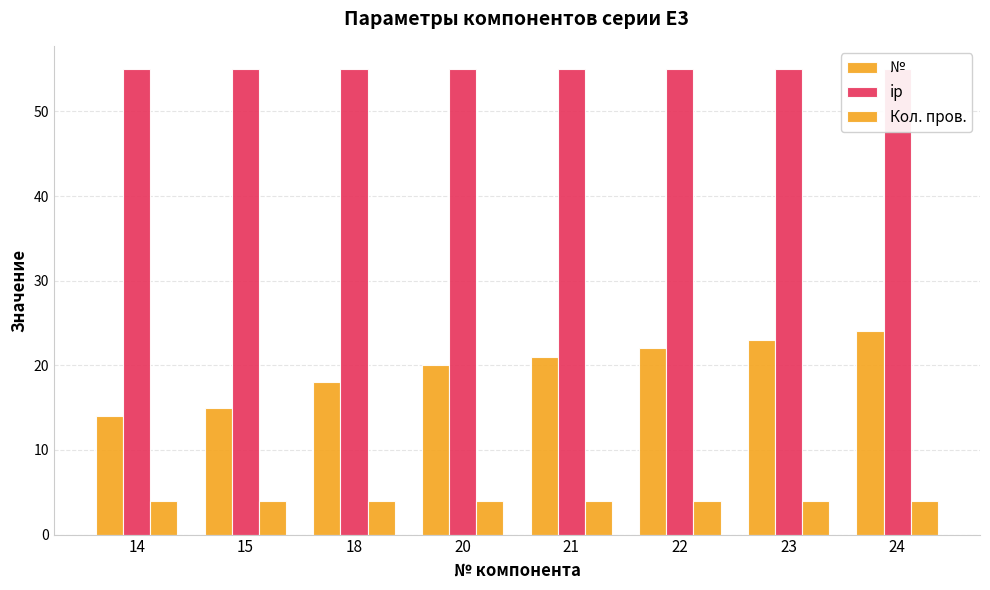

Which series changed the most between 23 and 24?

№